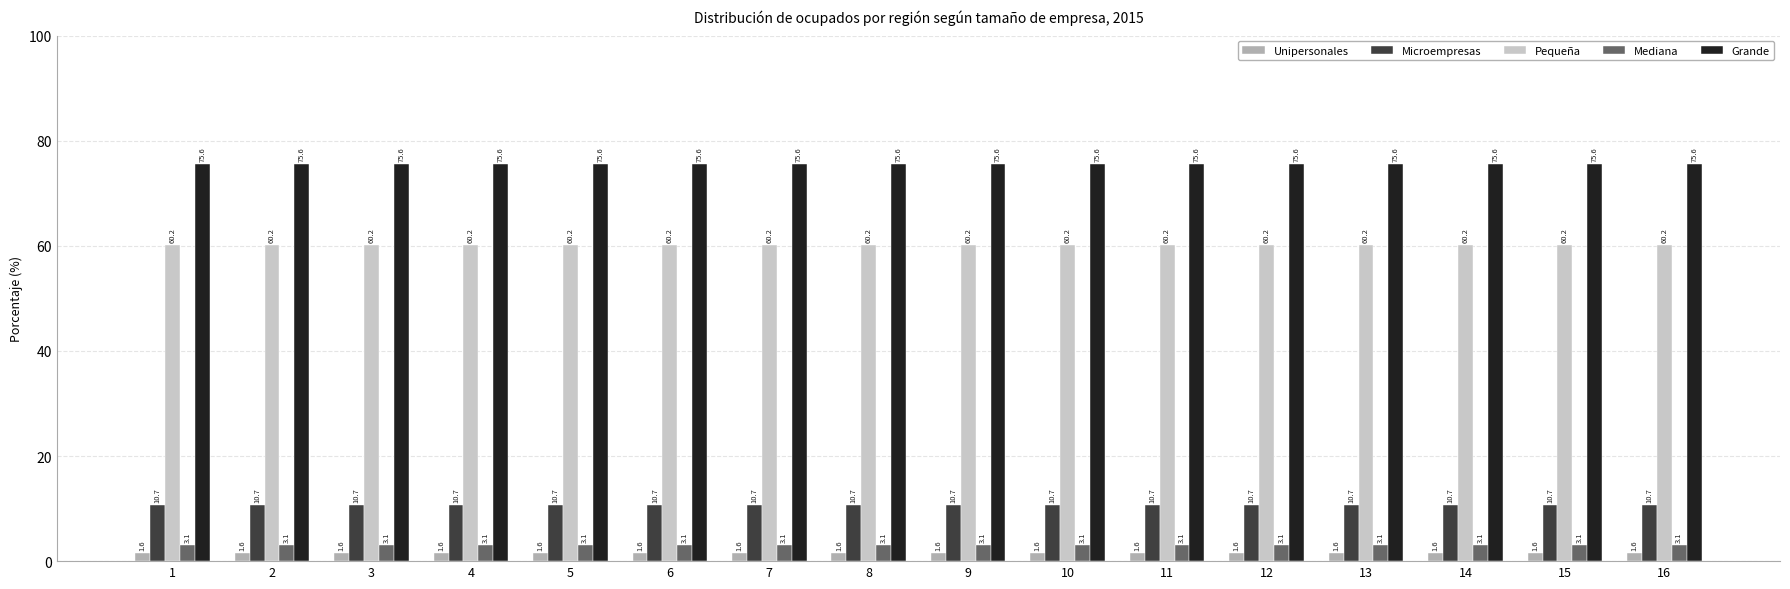

What is the value of the Mediana bar at the 15th from the left?

3.1